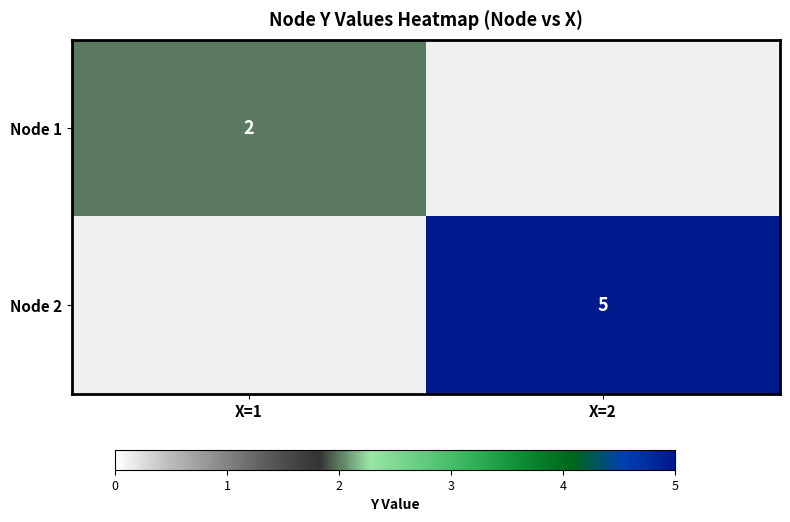

Which category has the lowest value across all series?

X=1